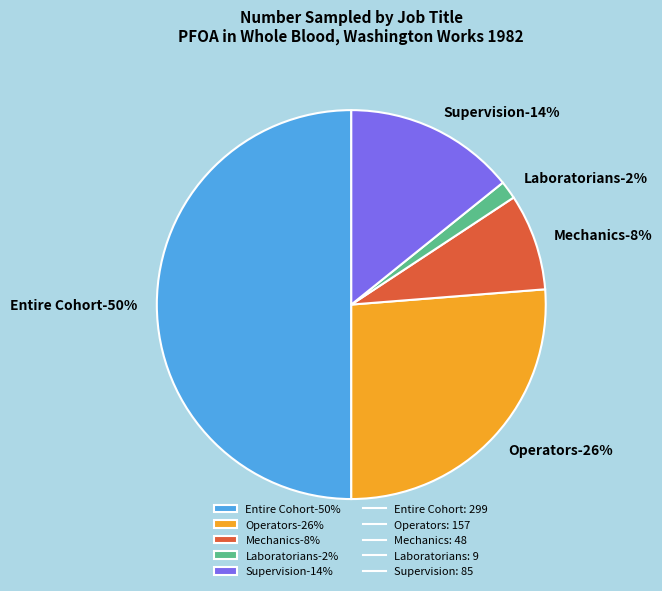

Rank the categories by value from lowest to highest.

Laboratorians, Mechanics, Supervision, Operators, Entire Cohort